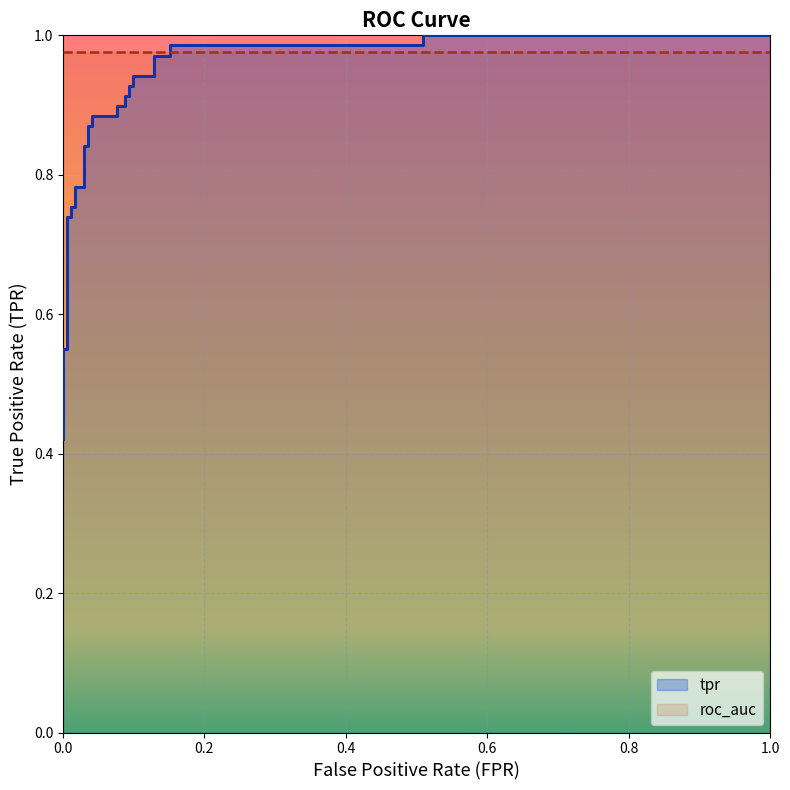

What is the difference between the maximum and minimum values in the fpr series?

1.0